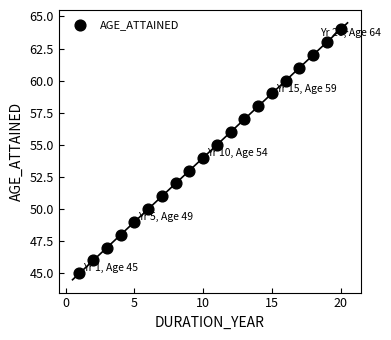

What is the range of Y values (max minus min)?

19